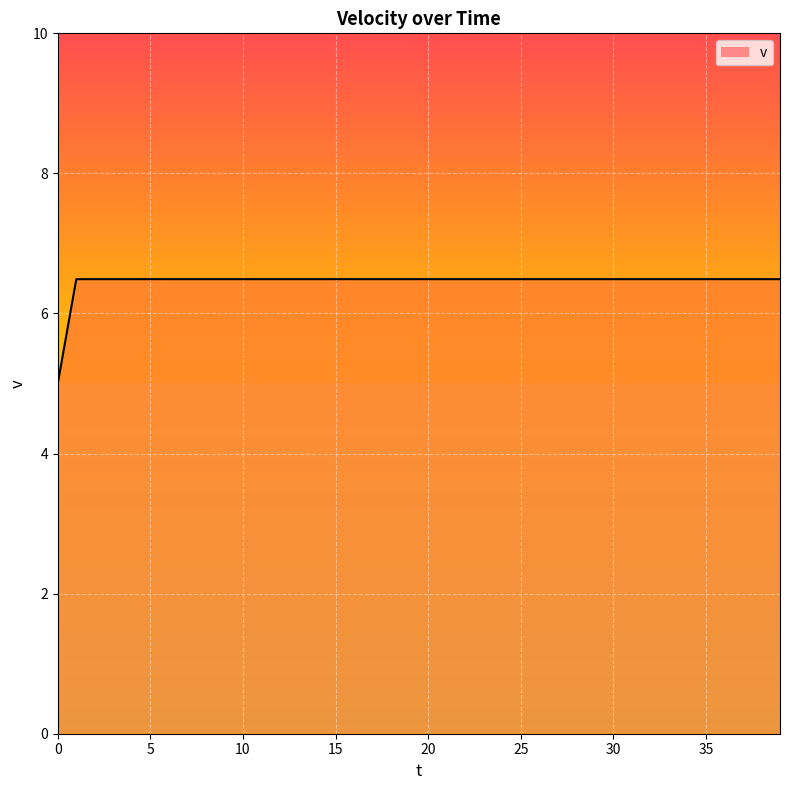

What is the maximum value shown in the chart?

6.5